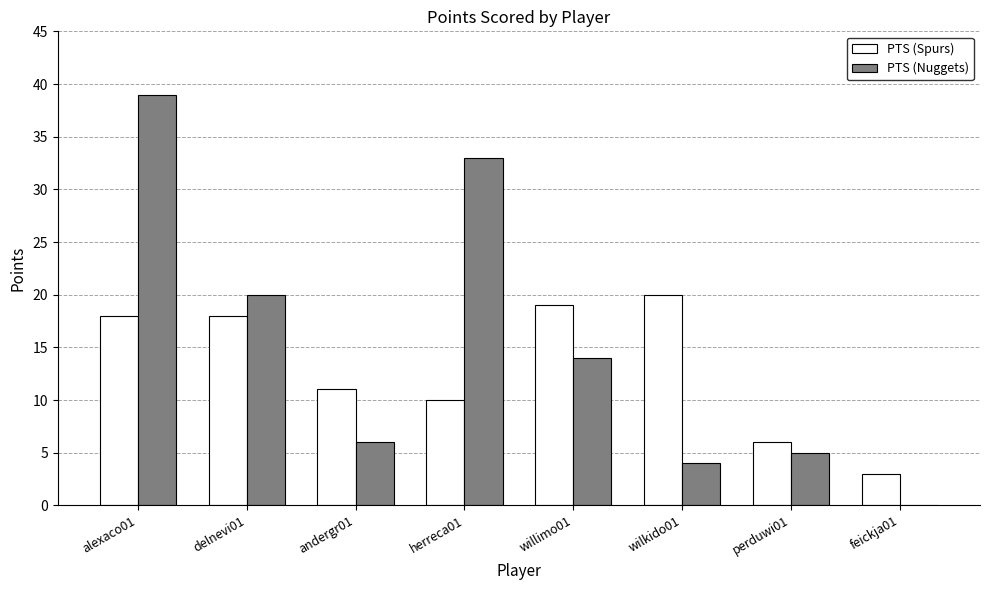

How many groups of bars are there?

8